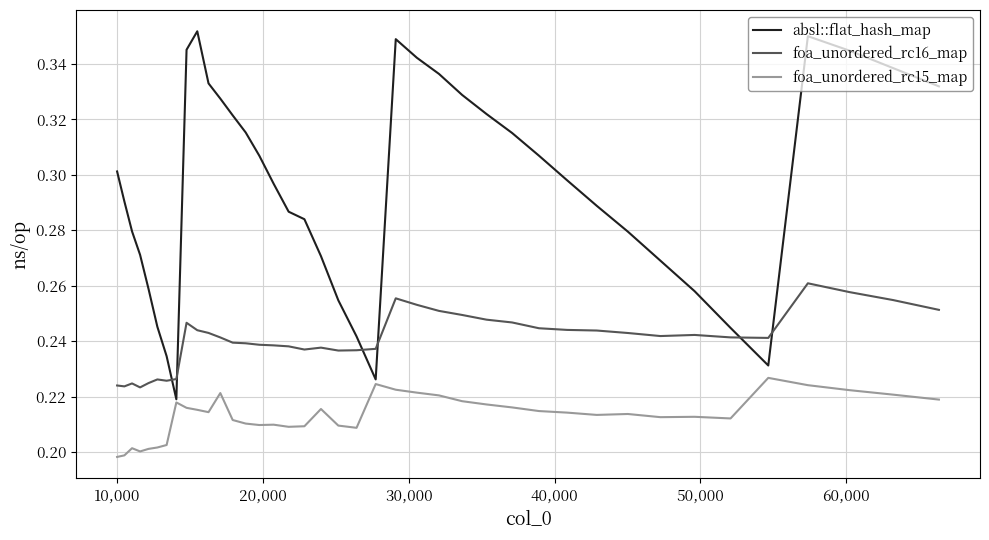

How many foa_unordered_rc15_map values are between 0 and 1?

40